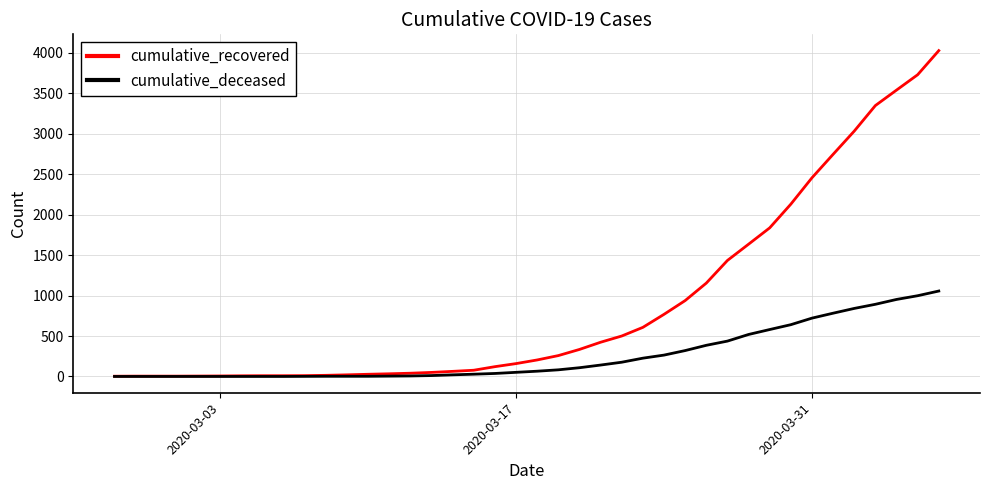

List the series in order of their overall mean, highest first.

cumulative_recovered, cumulative_deceased